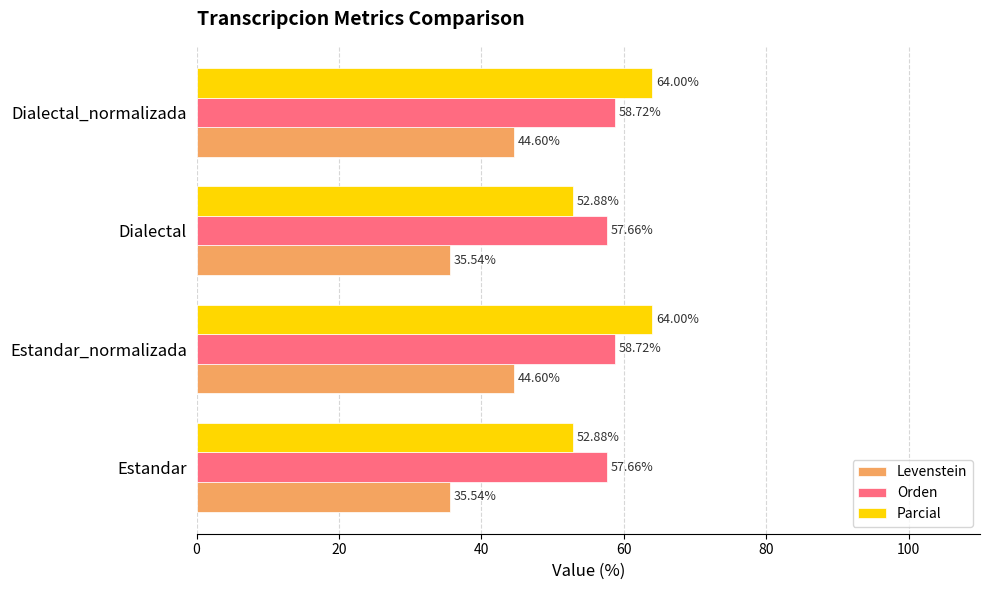

Which series changed the most between Estandar and Dialectal_normalizada?

Parcial